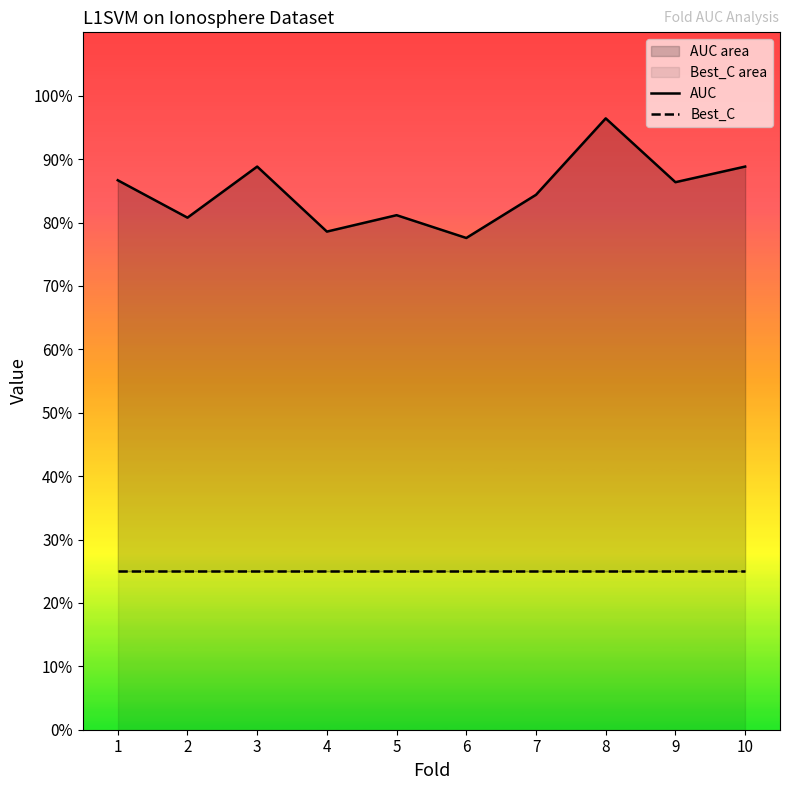

The Best_C series shows 0.2 at 5. True or false?

True